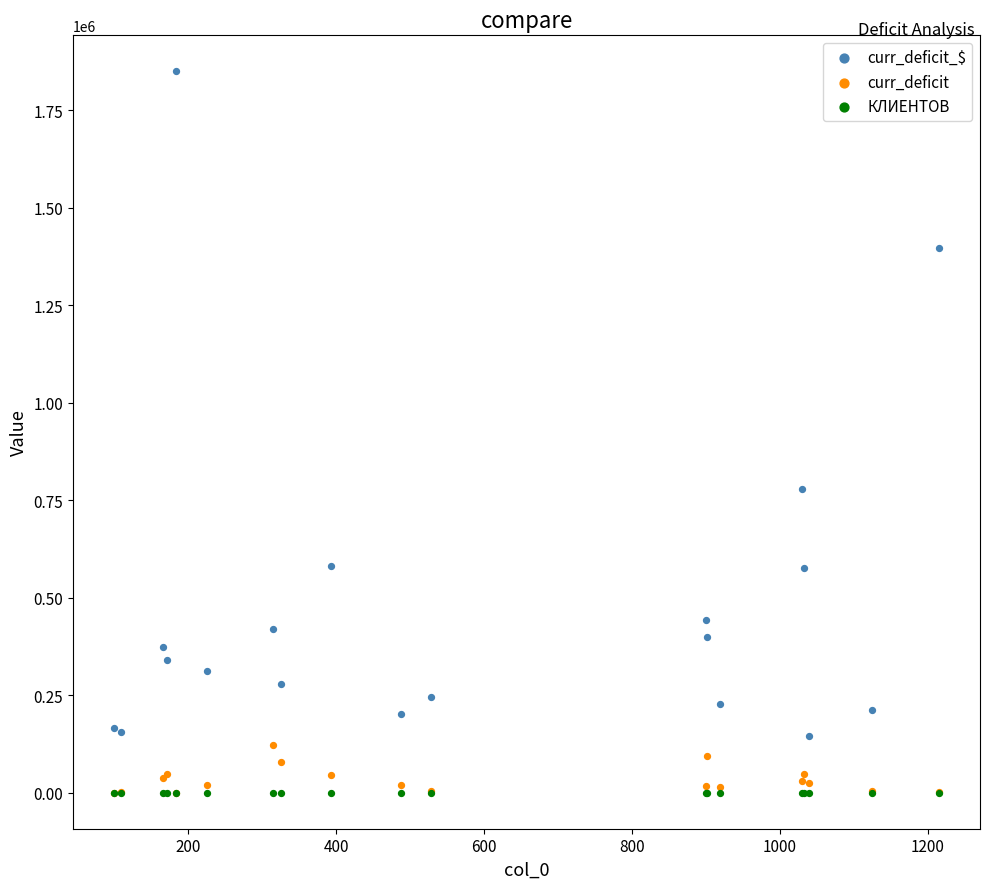

What are all the series names shown in the legend?

curr_deficit_$, curr_deficit, КЛИЕНТОВ